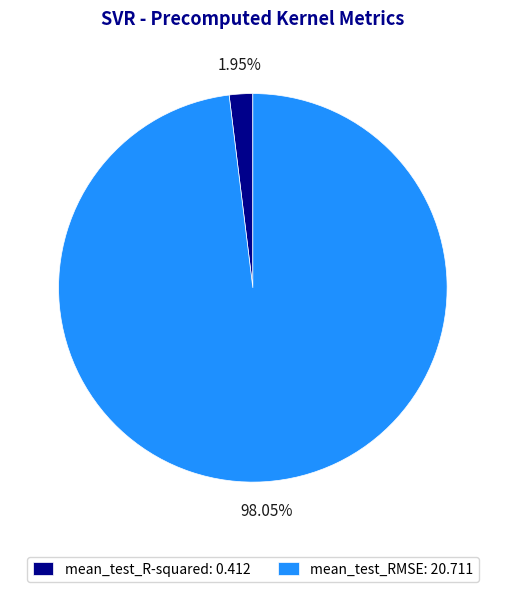

Do mean_test_R-squared and mean_test_RMSE together represent more than half of the pie?

Yes